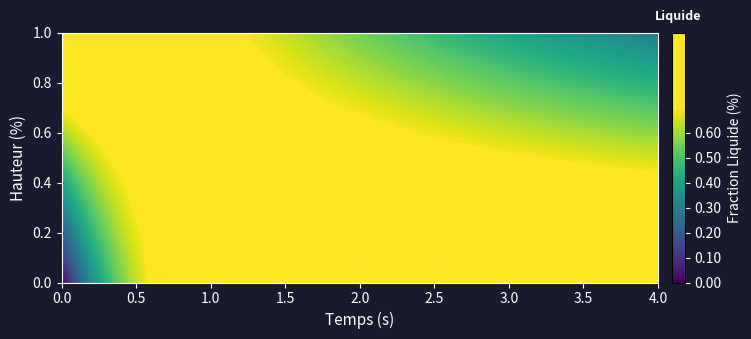

How many lines are shown in the chart?

2